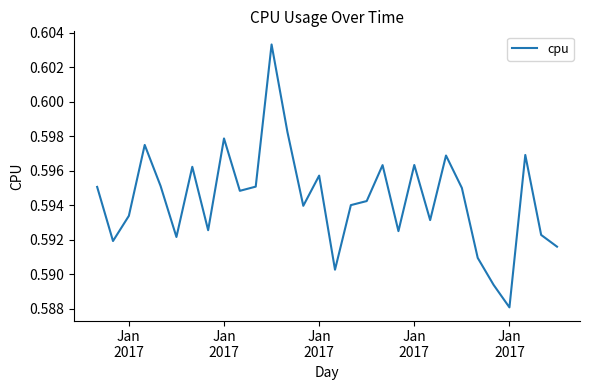

What is the value of the 24th point from the left?

0.6